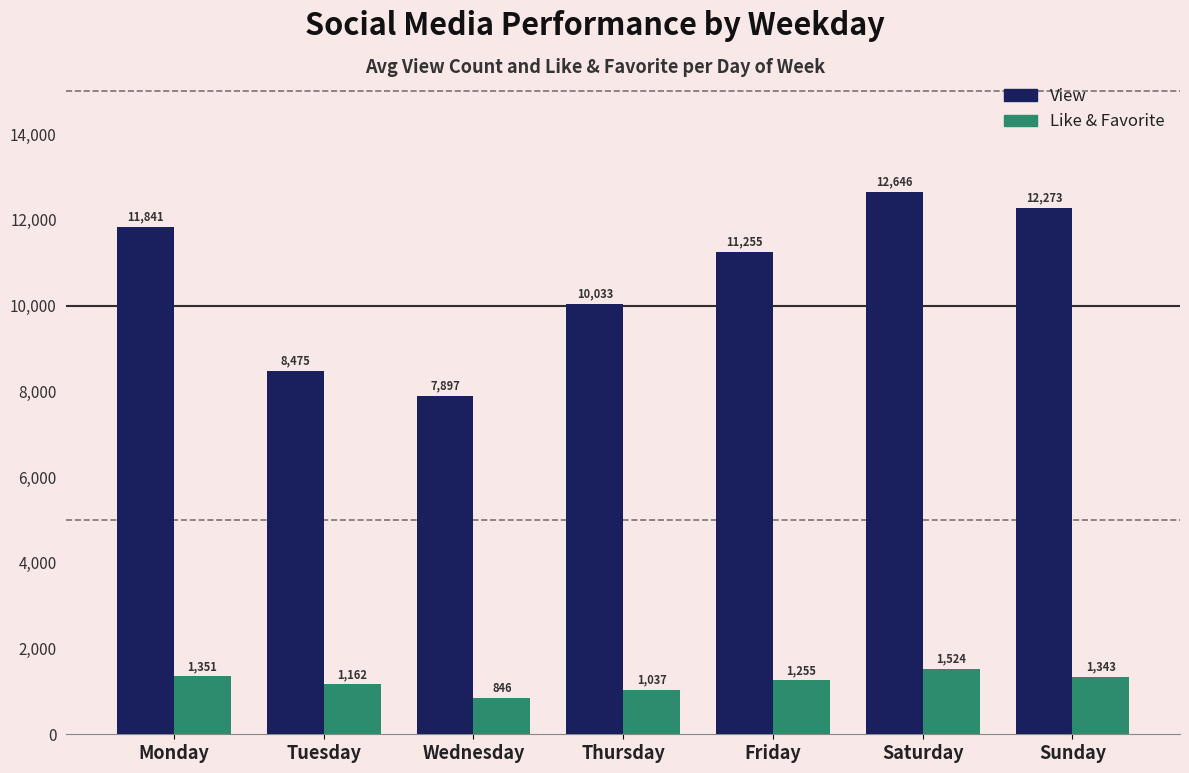

What is the total value across all series at Saturday?

14171.2